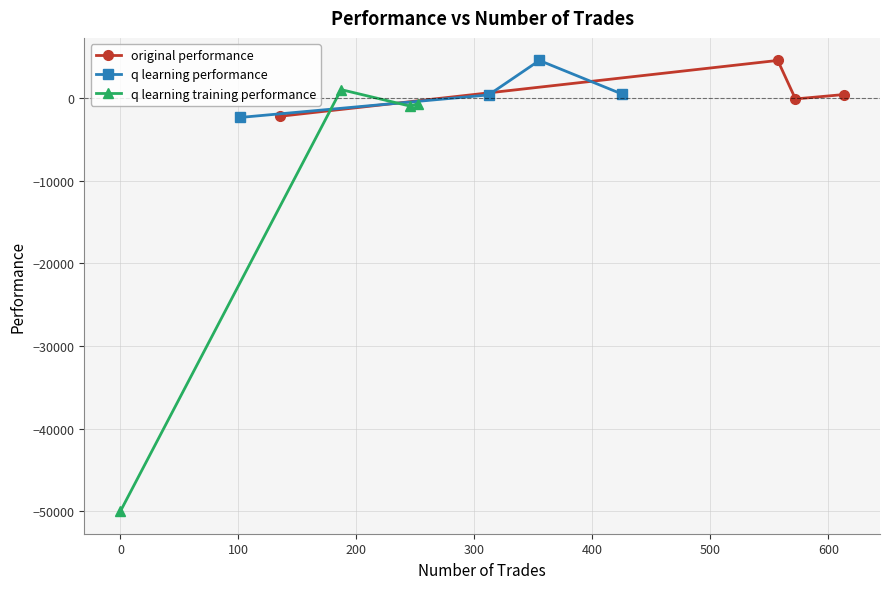

What is the maximum value for q learning performance?

4529.6